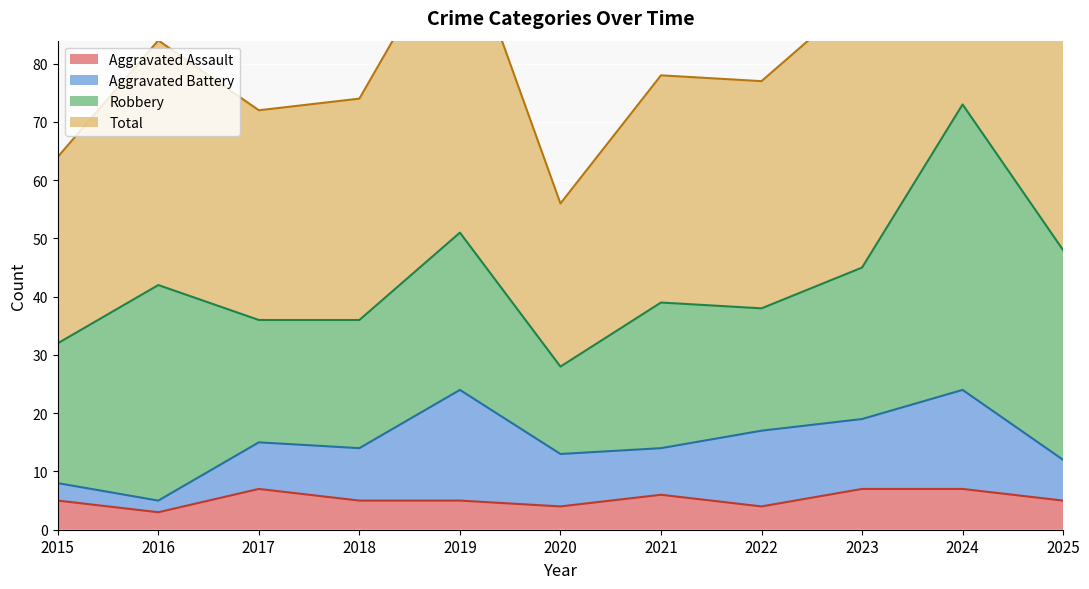

Between 2024 and 2018, which is larger?

2024